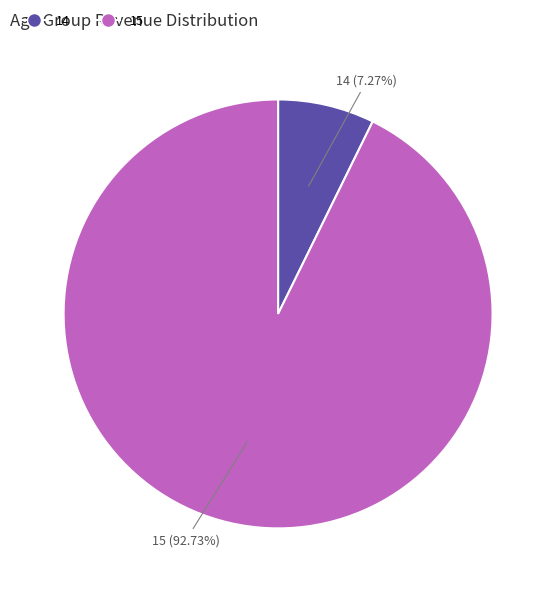

True or false: 15 accounts for 93% of the total.

True